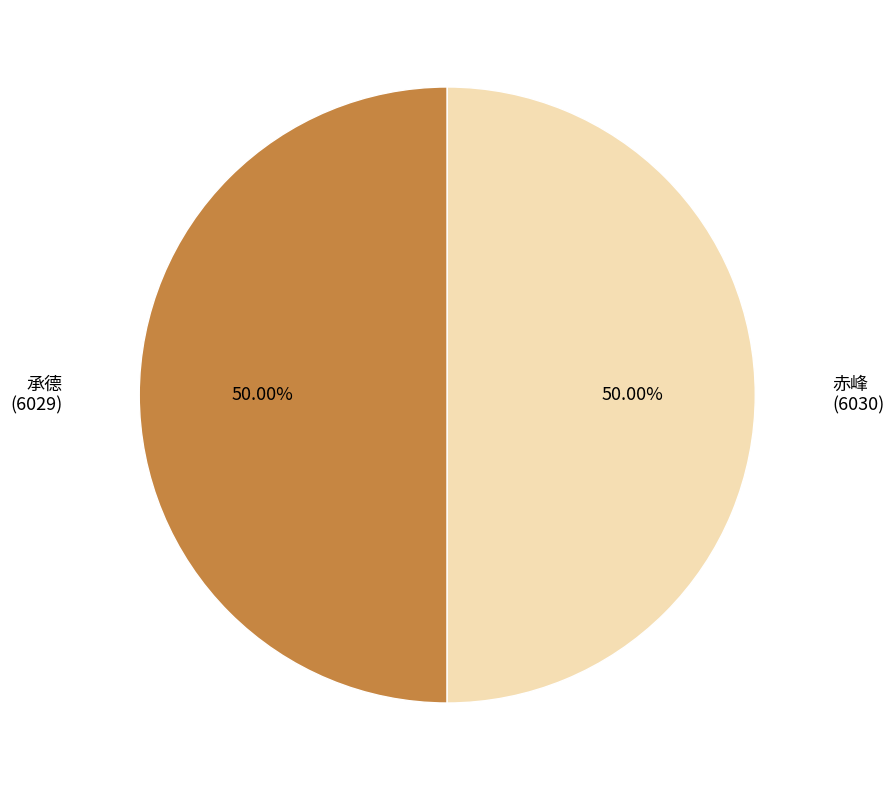

Which slice is the largest?

赤峰